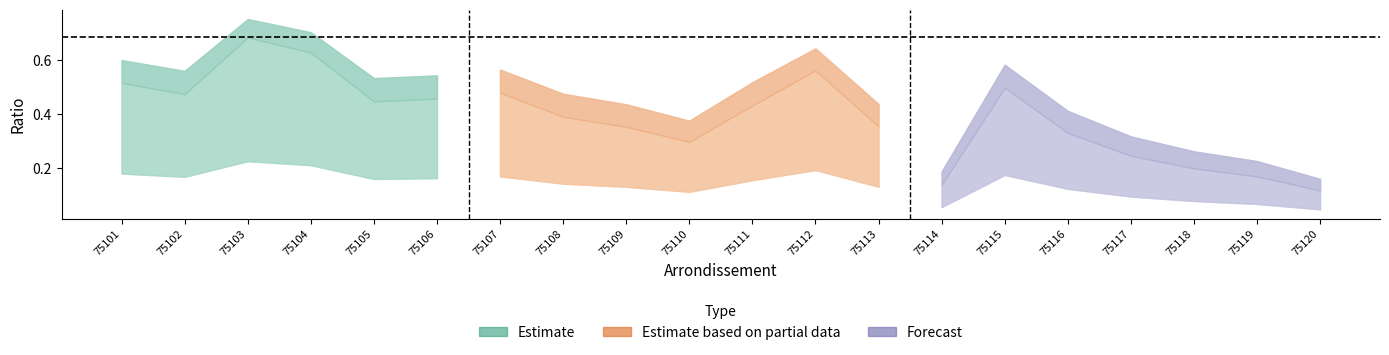

Is it true that ratio_avail_log10 equals 0.1 at 75111?

False